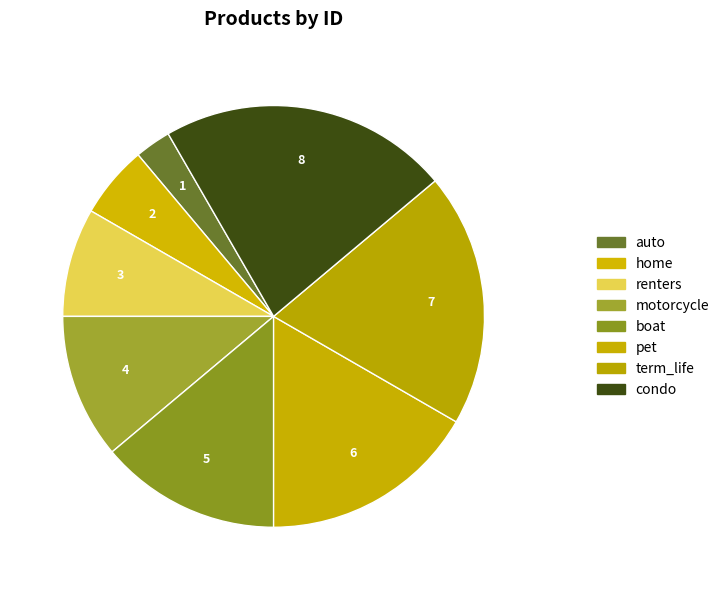

The auto slice represents 3% of the pie. True or false?

True